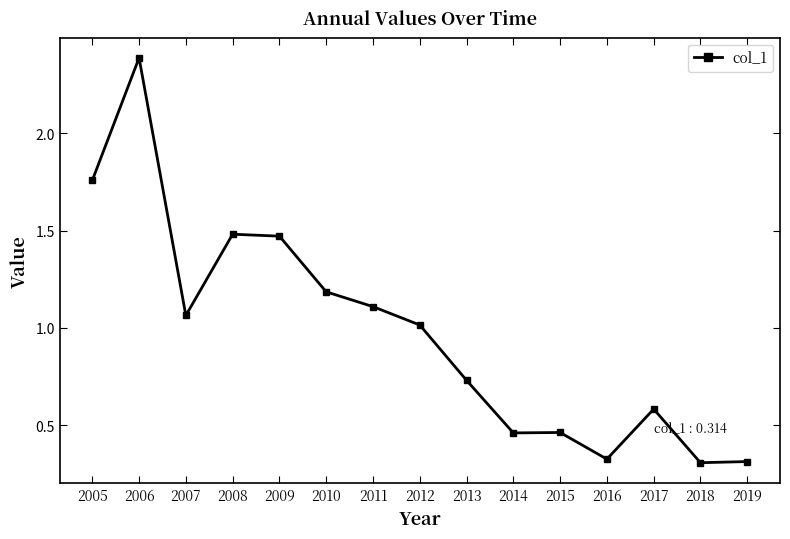

What is the sum of all values?

14.7